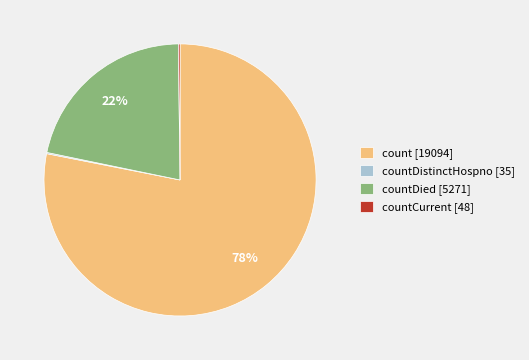

To the nearest percent, what is the difference between the largest and smallest slice percentages?

78%